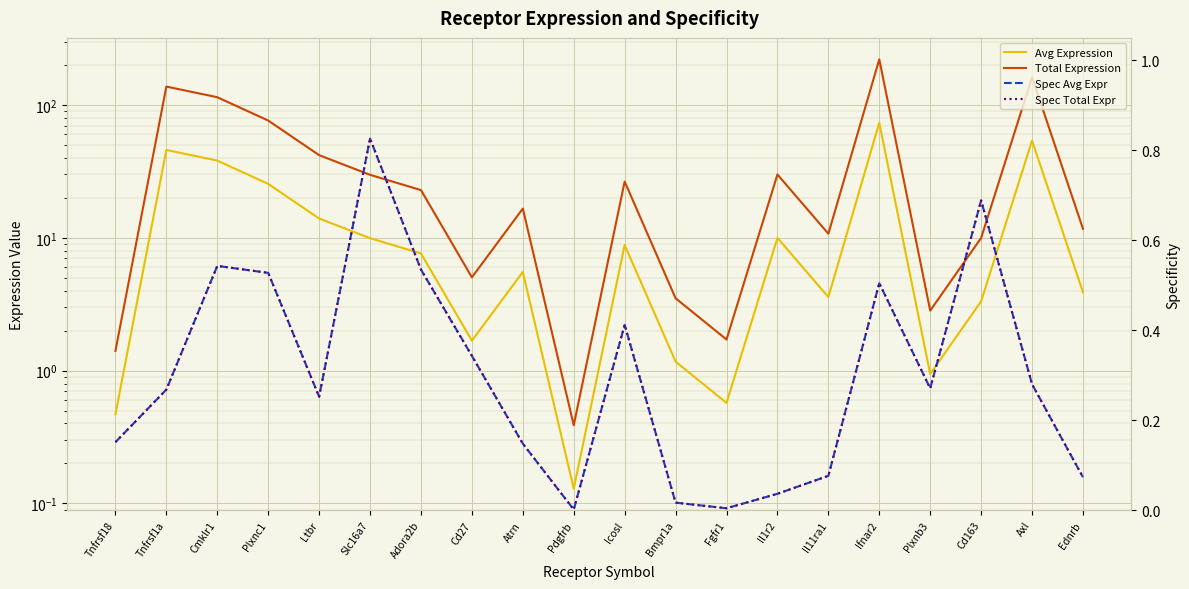

Reading left to right, list all the values displayed in this chart.

Avg Expression: Tnfrsf18=0.5	Tnfrsf1a=45.9	Cmklr1=38.1	Plxnc1=25.5	Ltbr=14.0	Slc16a7=9.9	Adora2b=7.6	Cd27=1.7	Atrn=5.5	Pdgfrb=0.1	Icosl=8.8	Bmpr1a=1.2	Fgfr1=0.6	Il1r2=10.0	Il11ra1=3.6	Ifnar2=73.6	Plxnb3=0.9	Cd163=3.3	Axl=54.0	Ednrb=3.9
Total Expression: Tnfrsf18=1.4	Tnfrsf1a=137.6	Cmklr1=114.4	Plxnc1=76.4	Ltbr=41.9	Slc16a7=29.8	Adora2b=22.9	Cd27=5.0	Atrn=16.6	Pdgfrb=0.4	Icosl=26.5	Bmpr1a=3.5	Fgfr1=1.7	Il1r2=30.0	Il11ra1=10.7	Ifnar2=220.7	Plxnb3=2.8	Cd163=10.0	Axl=161.9	Ednrb=11.7
Spec Avg Expr: Tnfrsf18=0.2	Tnfrsf1a=0.3	Cmklr1=0.5	Plxnc1=0.5	Ltbr=0.3	Slc16a7=0.8	Adora2b=0.5	Cd27=0.3	Atrn=0.1	Pdgfrb=0.0	Icosl=0.4	Bmpr1a=0.0	Fgfr1=0.0	Il1r2=0.0	Il11ra1=0.1	Ifnar2=0.5	Plxnb3=0.3	Cd163=0.7	Axl=0.3	Ednrb=0.1
Spec Total Expr: Tnfrsf18=0.2	Tnfrsf1a=0.3	Cmklr1=0.5	Plxnc1=0.5	Ltbr=0.3	Slc16a7=0.8	Adora2b=0.5	Cd27=0.3	Atrn=0.1	Pdgfrb=0.0	Icosl=0.4	Bmpr1a=0.0	Fgfr1=0.0	Il1r2=0.0	Il11ra1=0.1	Ifnar2=0.5	Plxnb3=0.3	Cd163=0.7	Axl=0.3	Ednrb=0.1